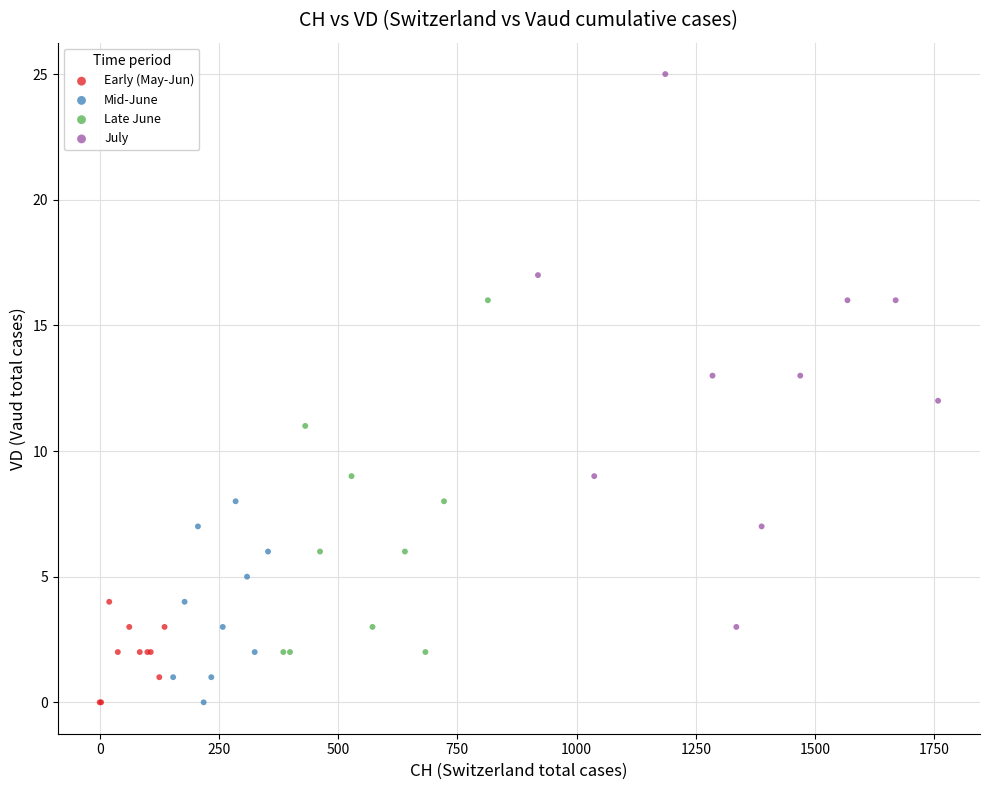

Which series reaches the maximum Y coordinate?

July